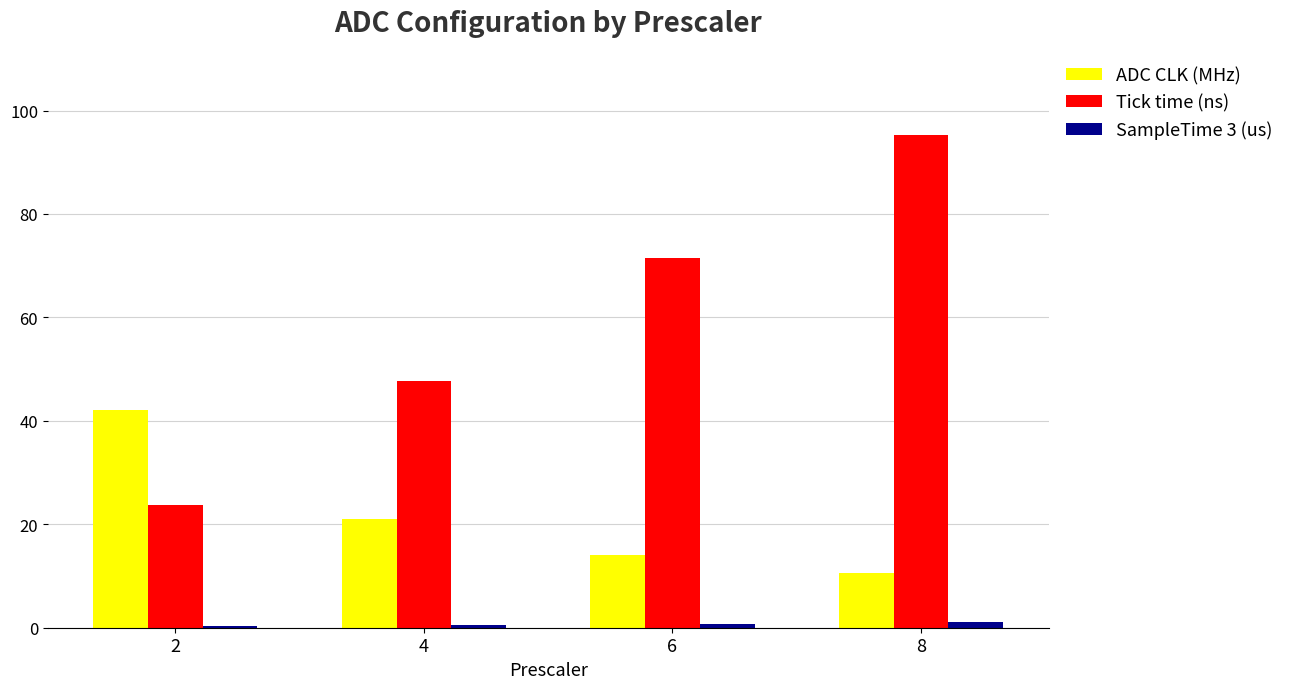

How many groups of bars are there?

4